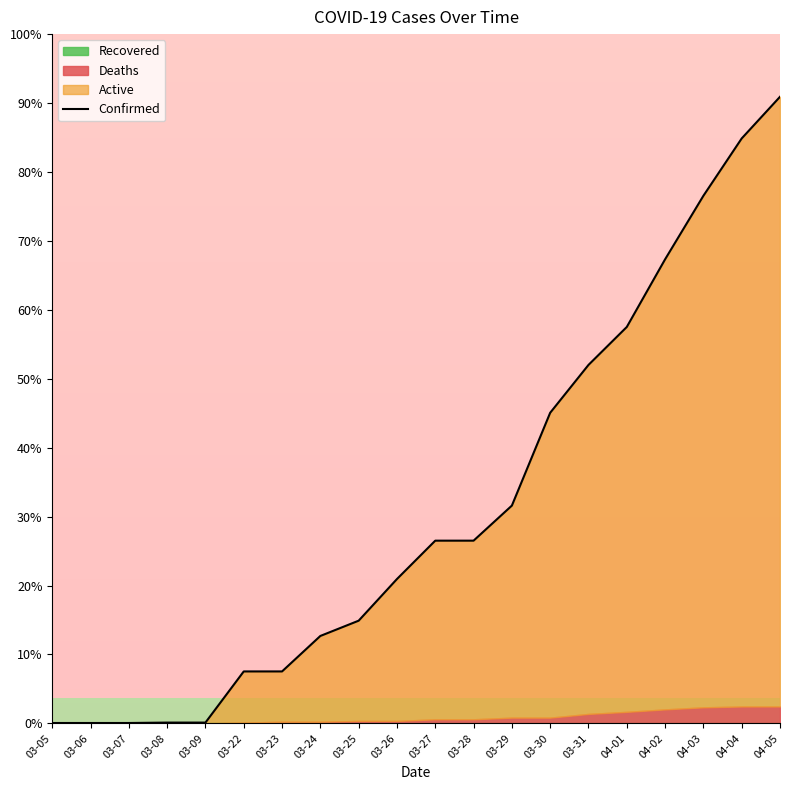

The chart shows a value of 126 at 03-22. True or false?

True